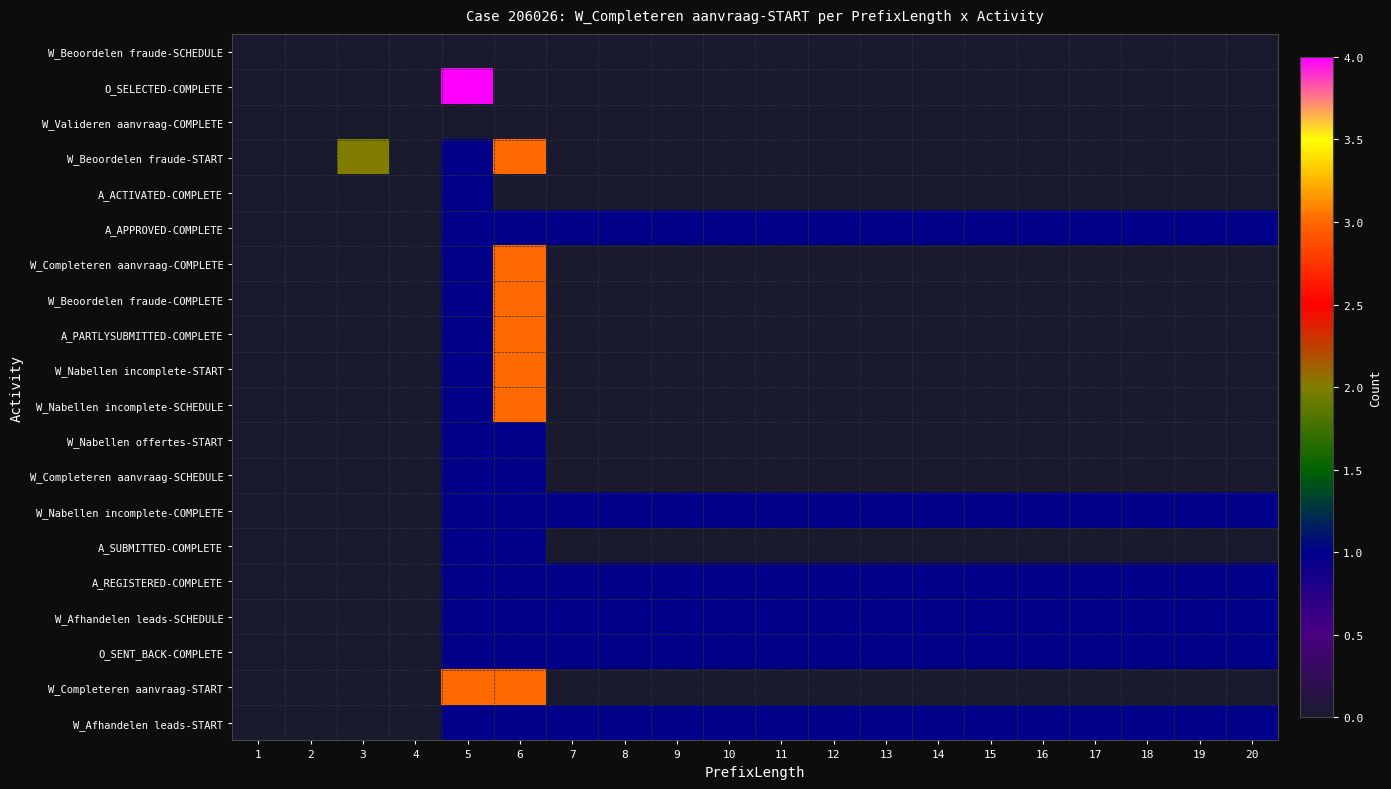

At 3, list the series in order from largest to smallest.

W_Beoordelen fraude-START, W_Beoordelen fraude-SCHEDULE, O_SELECTED-COMPLETE, W_Valideren aanvraag-COMPLETE, A_ACTIVATED-COMPLETE, A_APPROVED-COMPLETE, W_Completeren aanvraag-COMPLETE, W_Beoordelen fraude-COMPLETE, A_PARTLYSUBMITTED-COMPLETE, W_Nabellen incomplete-START, W_Nabellen incomplete-SCHEDULE, W_Nabellen offertes-START, W_Completeren aanvraag-SCHEDULE, W_Nabellen incomplete-COMPLETE, A_SUBMITTED-COMPLETE, A_REGISTERED-COMPLETE, W_Afhandelen leads-SCHEDULE, O_SENT_BACK-COMPLETE, W_Completeren aanvraag-START, W_Afhandelen leads-START